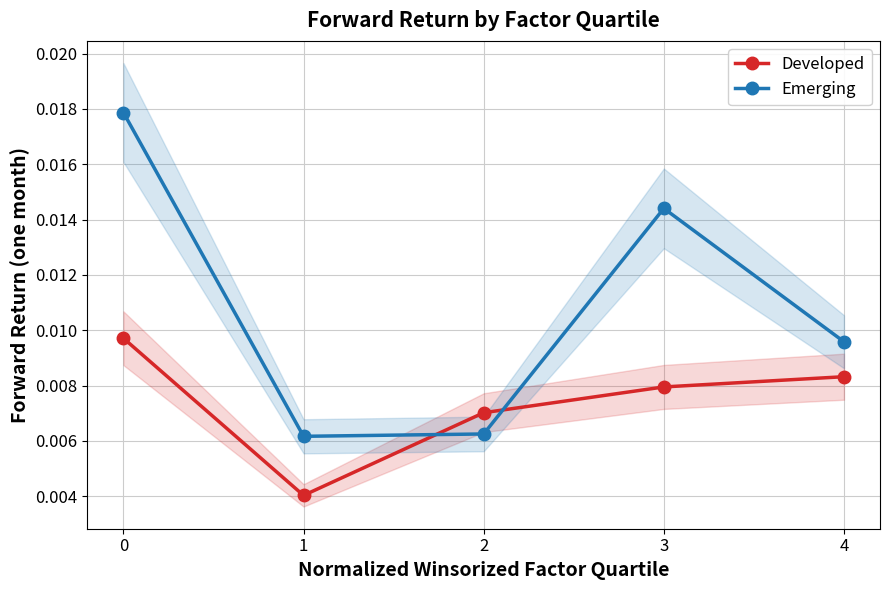

Is the value of Emerging at 3 greater than the value of Developed at 1?

Yes